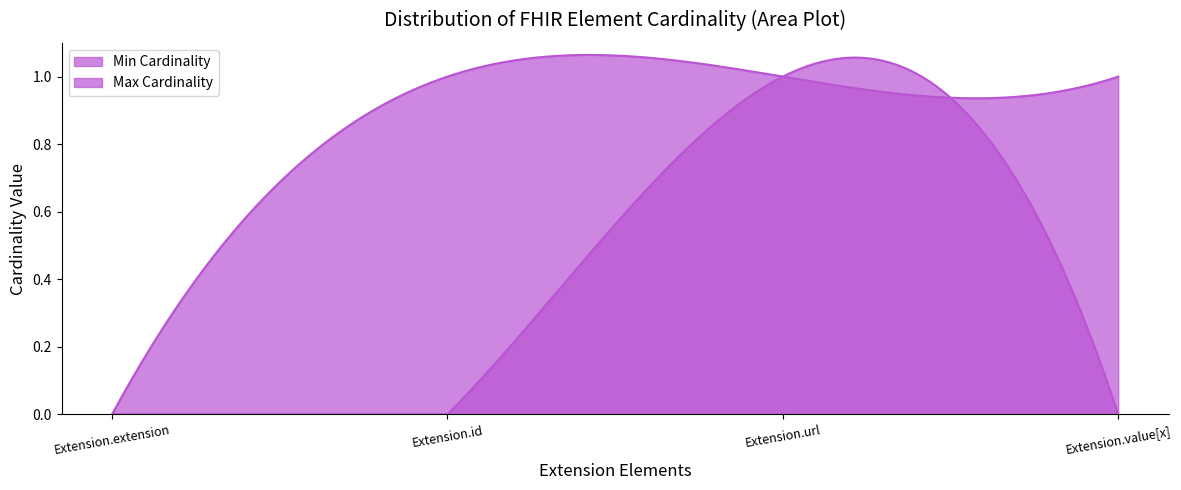

What is the difference between the maximum and minimum values in the Min Cardinality series?

1